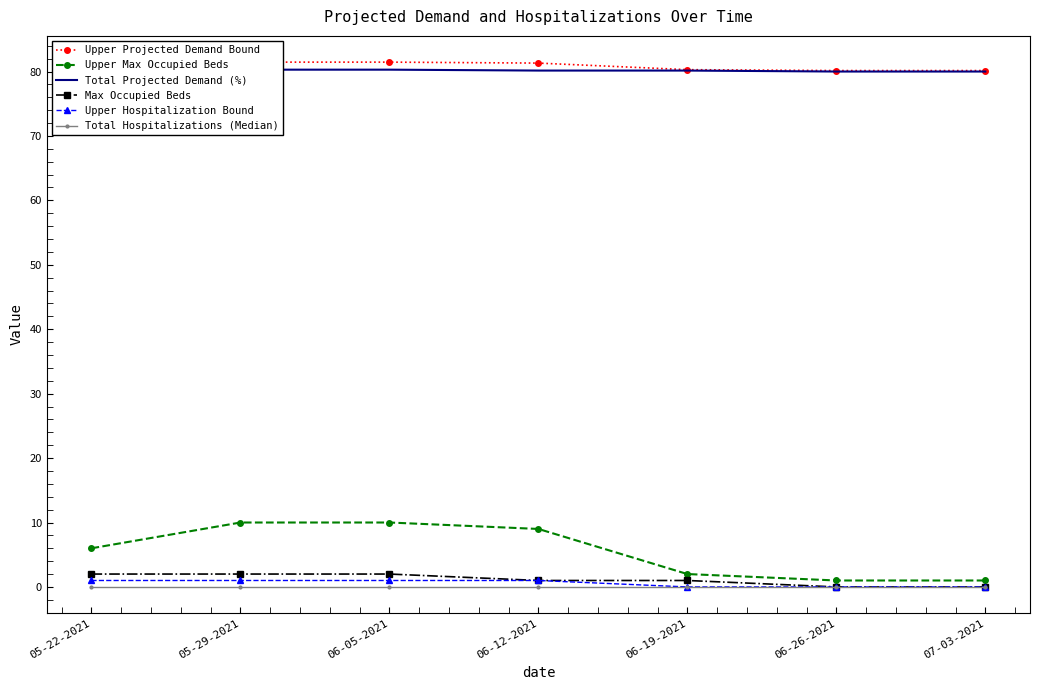

List the labels in order of Upper Projected Demand Bound value, smallest first.

06-26-2021, 07-03-2021, 06-19-2021, 05-22-2021, 06-12-2021, 05-29-2021, 06-05-2021